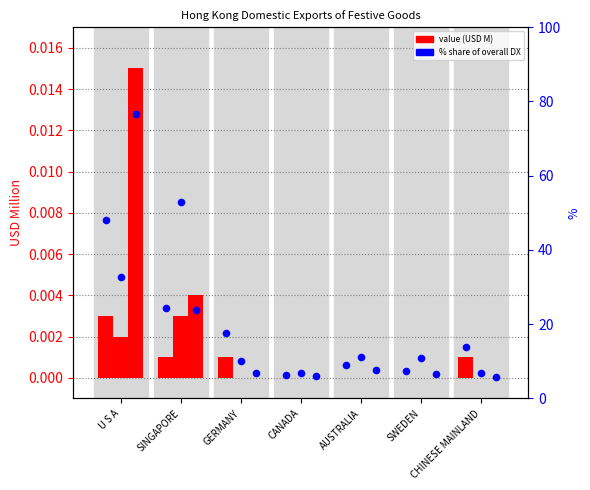

Is the value of 201912 value (USD M) at CANADA greater than the value of 201812 % share (scaled) at SINGAPORE?

No